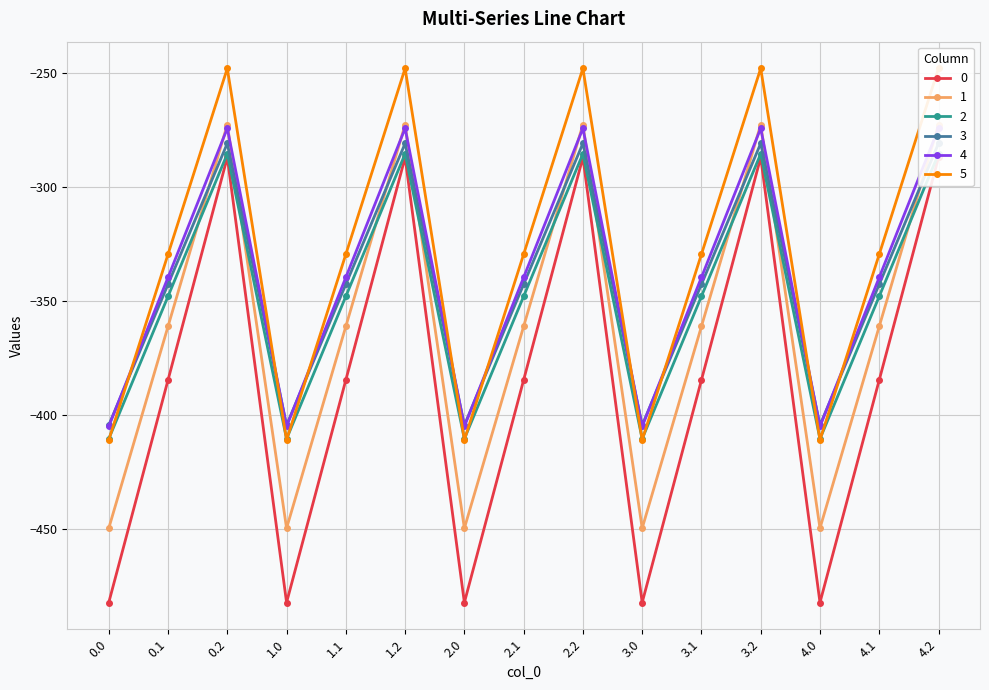

After their last crossing, which series has the higher values: 0 or 2?

2